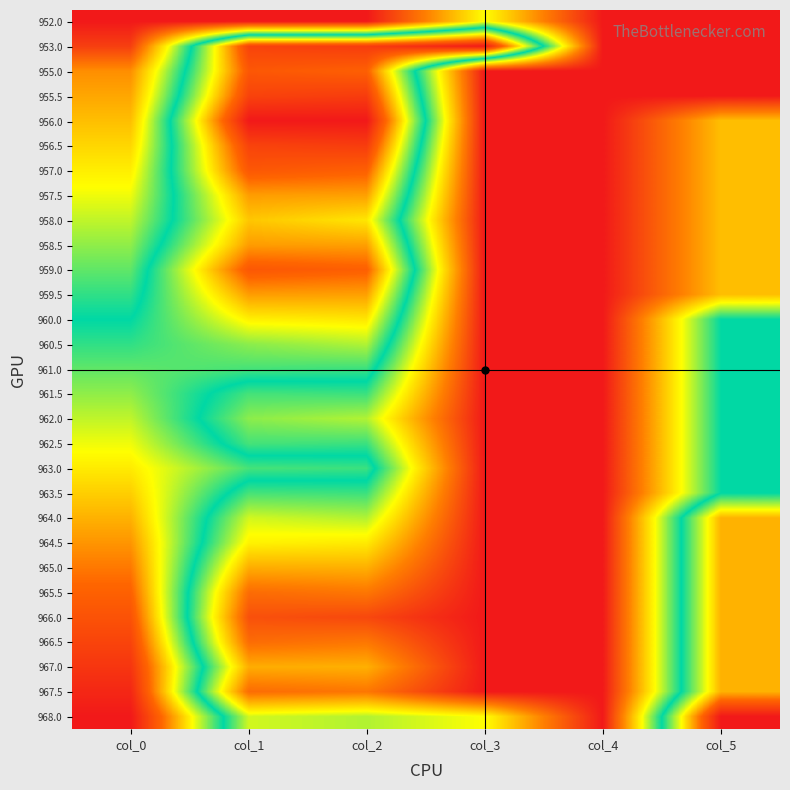

Count the number of categories in the chart.

6